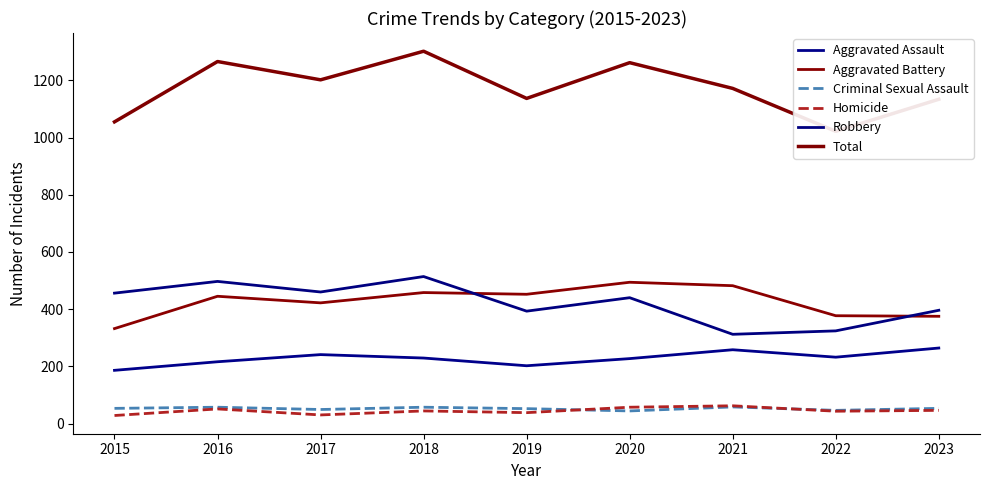

At 2019, list the series in order from largest to smallest.

Total, Aggravated Battery, Robbery, Aggravated Assault, Criminal Sexual Assault, Homicide